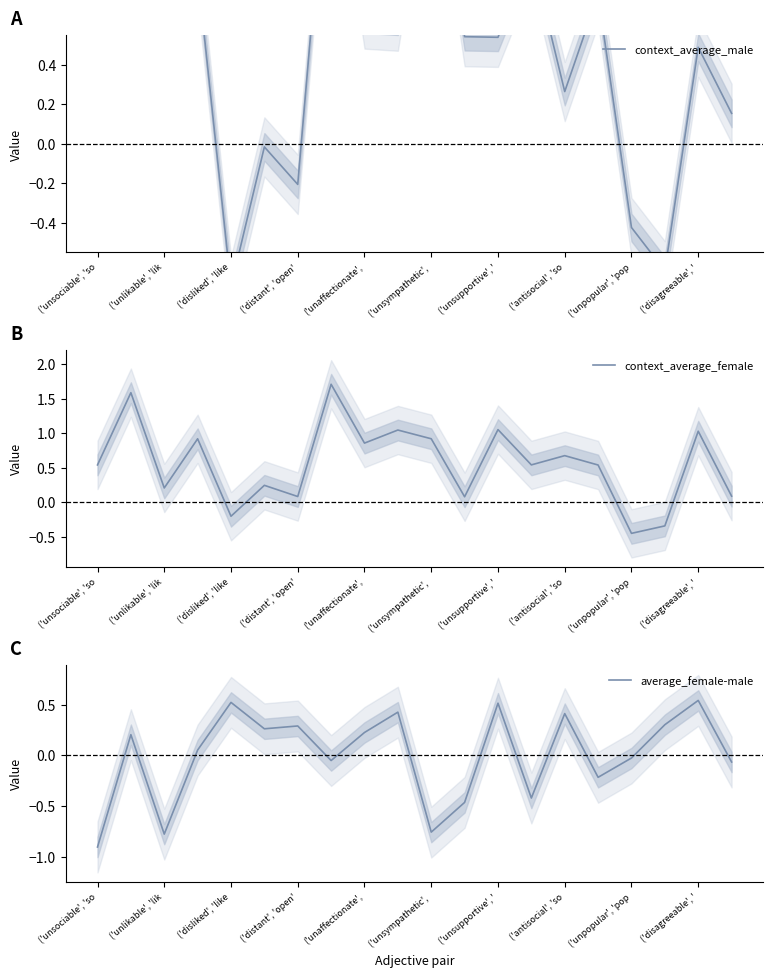

Reading left to right, what are all the values shown in this chart?

context_average_male: 1.4	1.4	1.0	0.9	-0.7	-0.0	-0.2	1.8	0.6	0.6	1.7	0.5	0.5	1.0	0.3	0.8	-0.4	-0.6	0.5	0.2
context_average_female: 0.5	1.6	0.2	0.9	-0.2	0.2	0.1	1.7	0.9	1.0	0.9	0.1	1.1	0.5	0.7	0.5	-0.4	-0.3	1.0	0.1
average_female-male: -0.9	0.2	-0.8	0.1	0.5	0.3	0.3	-0.1	0.2	0.4	-0.8	-0.5	0.5	-0.4	0.4	-0.2	-0.0	0.3	0.5	-0.1